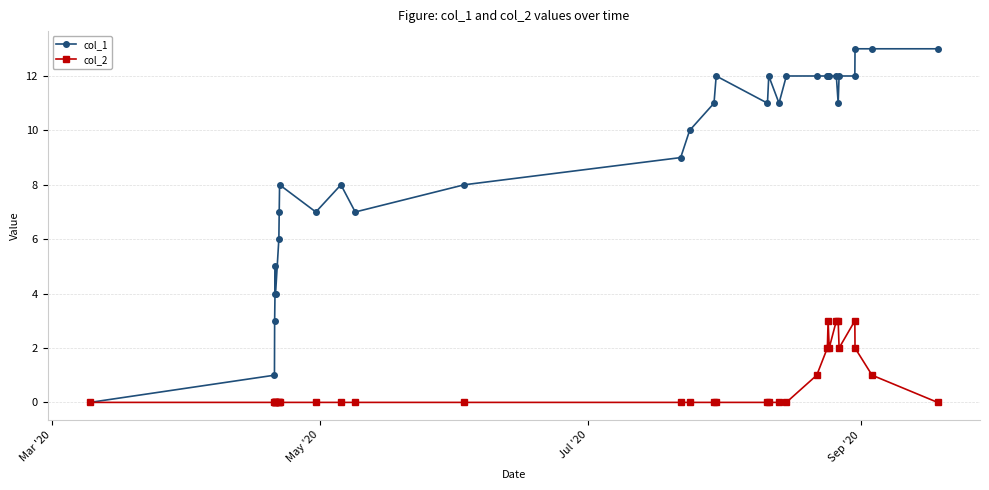

True or false: col_1 has more than 0 interior local peaks.

True